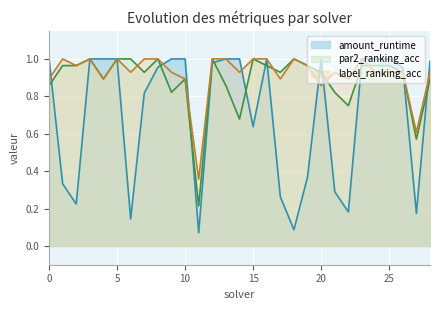

Reading left to right, what are all the values shown in this chart?

amount_runtime: 1.0	0.3	0.2	1.0	1.0	1.0	0.1	0.8	1.0	1.0	1.0	0.1	1.0	1.0	1.0	0.6	1.0	0.3	0.1	0.4	1.0	0.3	0.2	1.0	1.0	1.0	1.0	0.2	1.0
par2_ranking_acc: 0.9	1.0	1.0	1.0	0.9	1.0	1.0	0.9	1.0	0.8	0.9	0.2	1.0	0.9	0.7	1.0	1.0	0.9	1.0	1.0	0.9	0.8	0.8	1.0	1.0	1.0	0.9	0.6	0.9
label_ranking_acc: 0.9	1.0	1.0	1.0	0.9	1.0	0.9	1.0	1.0	0.9	0.9	0.4	1.0	1.0	0.9	1.0	1.0	0.9	1.0	1.0	0.9	0.9	0.9	1.0	0.9	0.9	0.9	0.6	0.9